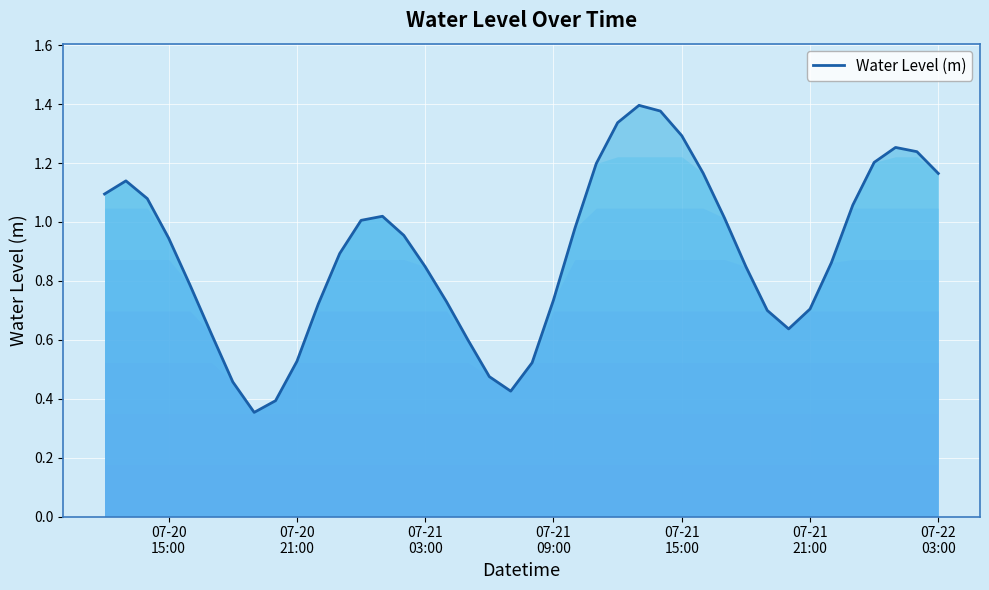

What is the maximum value shown in the chart?

1.4